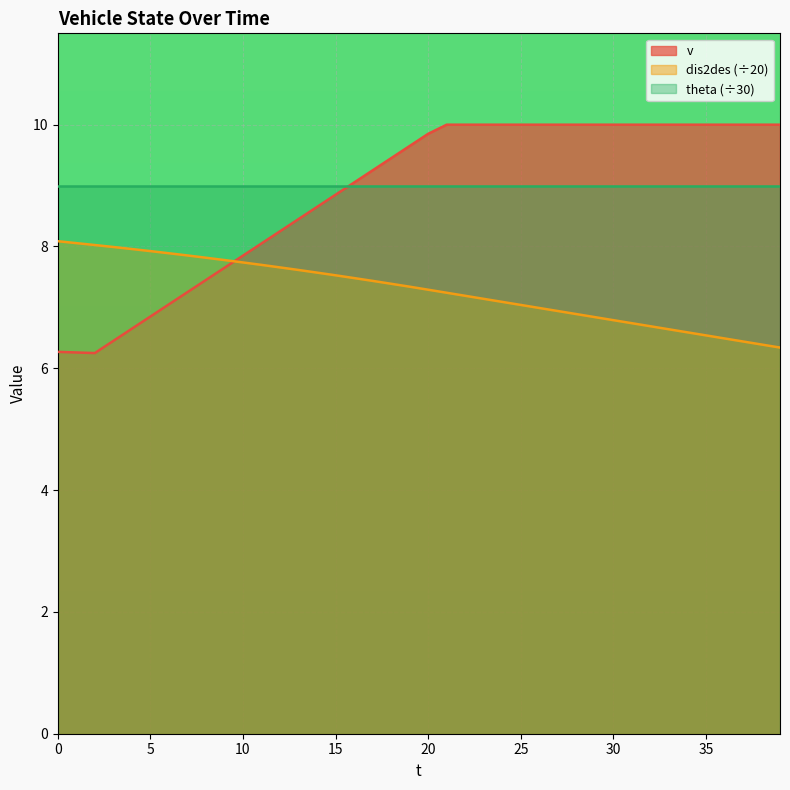

What is the average value of the v series?

8.9